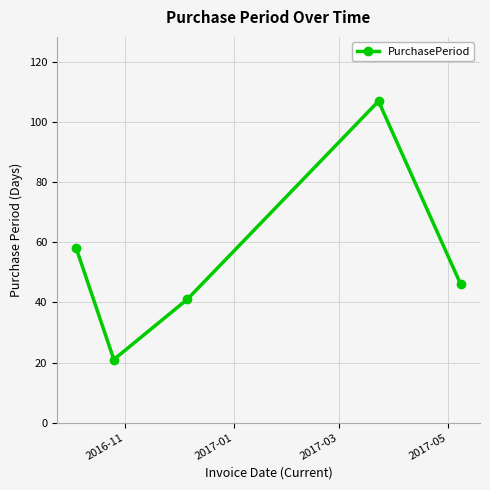

How many values are below 46?

2